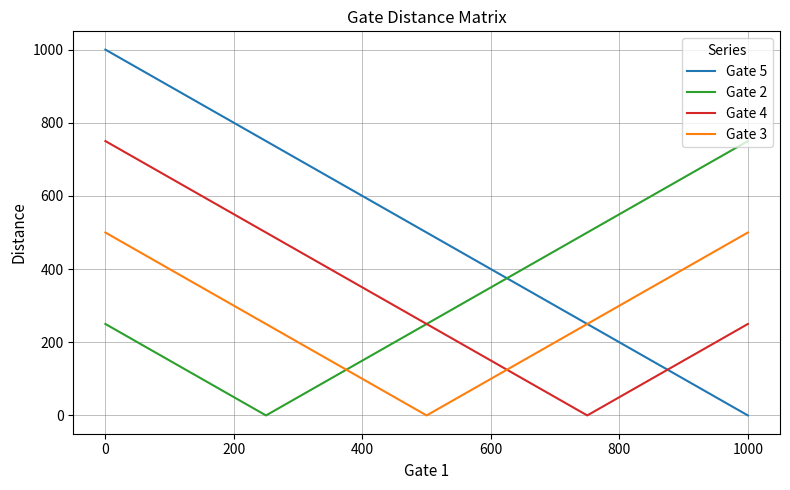

Does the chart have visible grid lines?

Yes